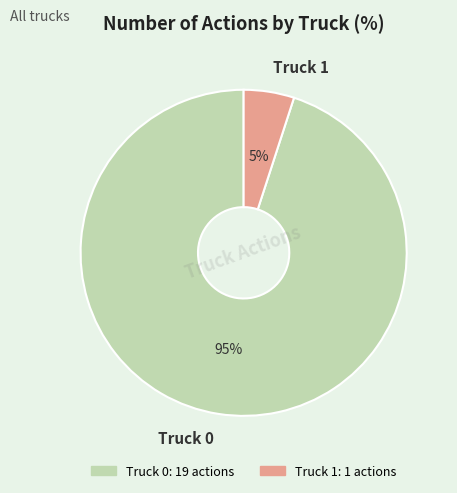

To the nearest percent, what is the average slice percentage?

50%